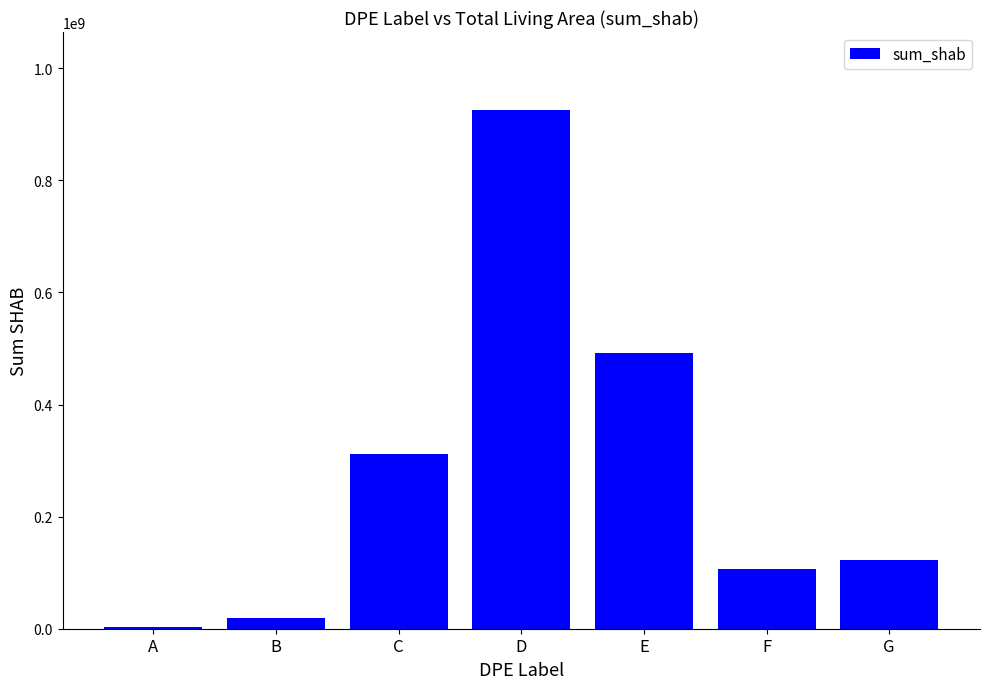

Reading left to right, list all the values displayed in this chart.

3867535	18362340	311439856	925892815	492767615	107460666	122893591